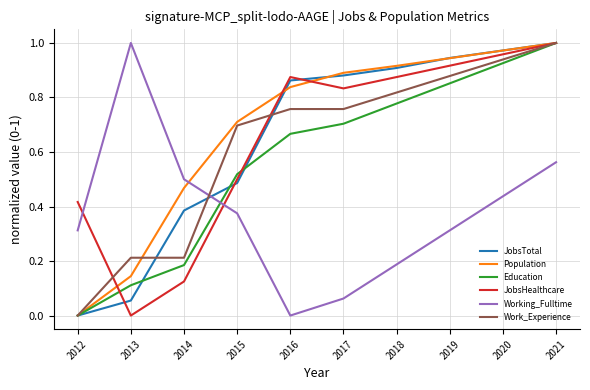

Which series changed the most between 2019 and 2021?

Working_Fulltime